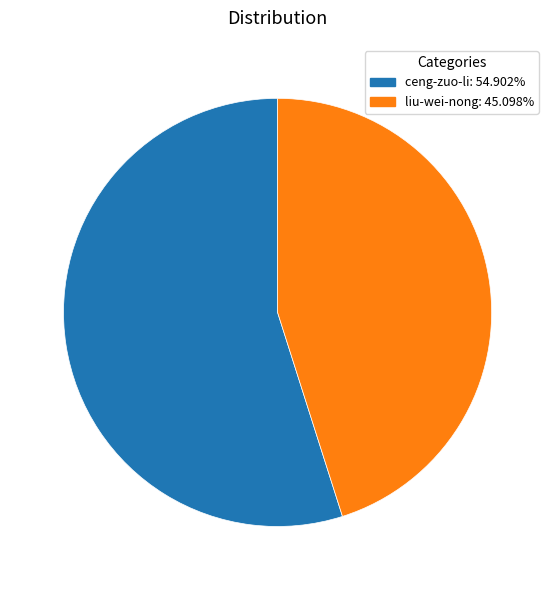

Which category has the biggest portion of the pie?

ceng-zuo-li